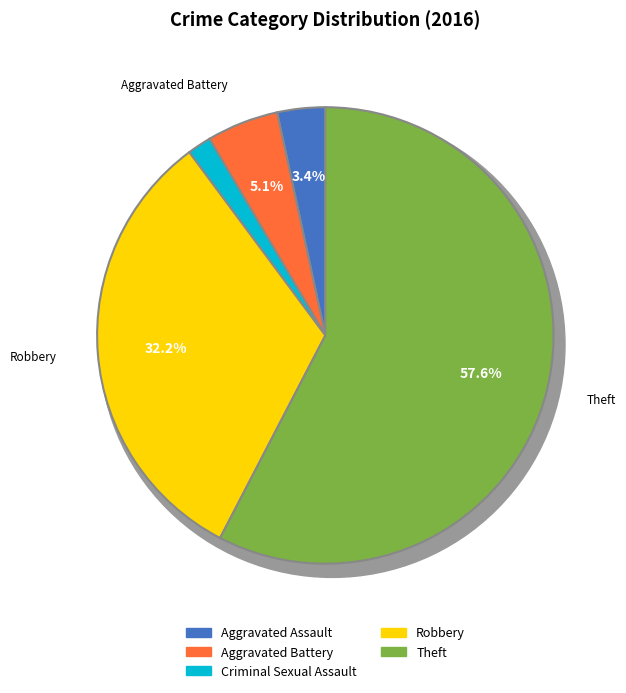

Between Theft and Criminal Sexual Assault, which is larger?

Theft